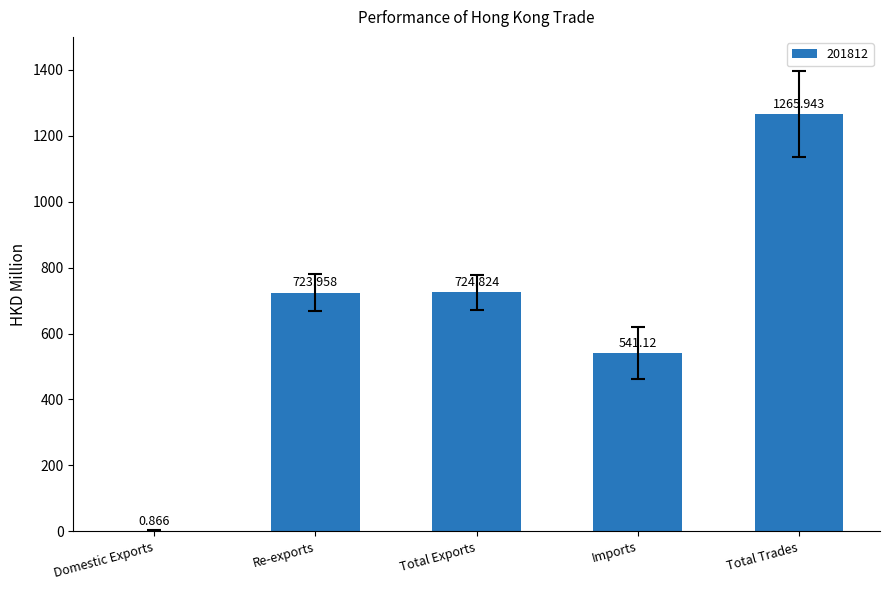

At which label is the value closest to 633?

Re-exports